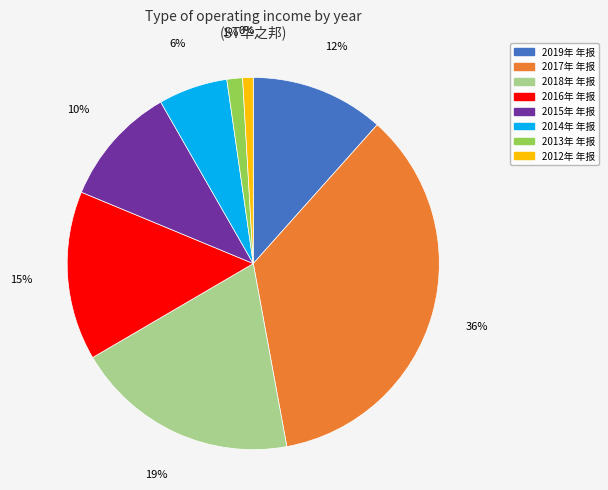

How many slices are in this pie chart?

8